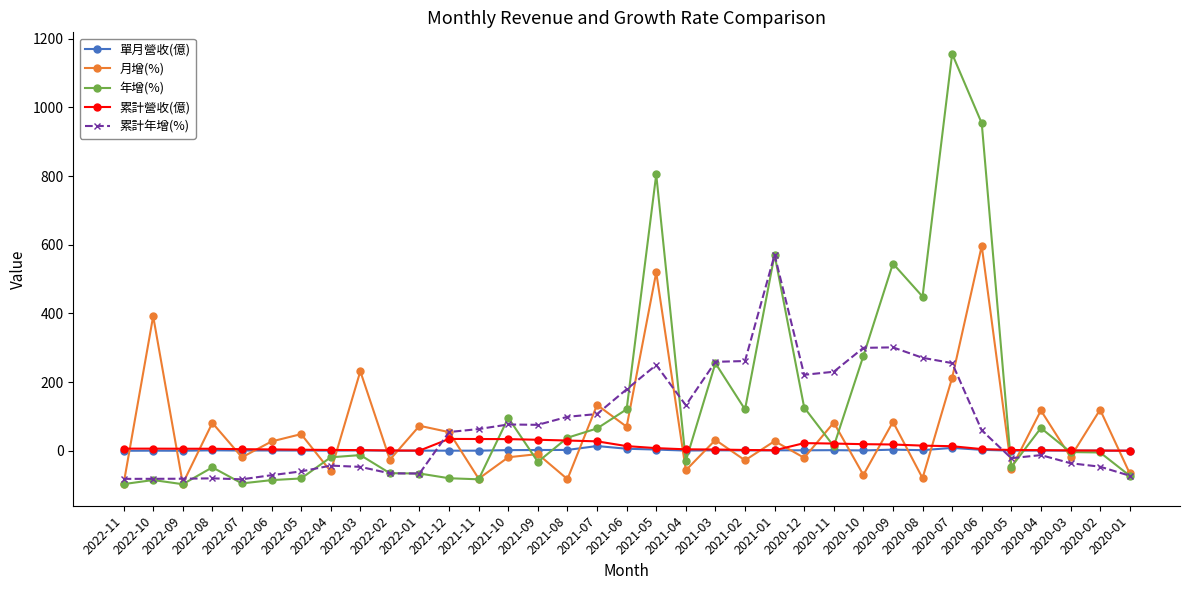

Which series changed the most between 2021-09 and 2021-05?

年增(%)